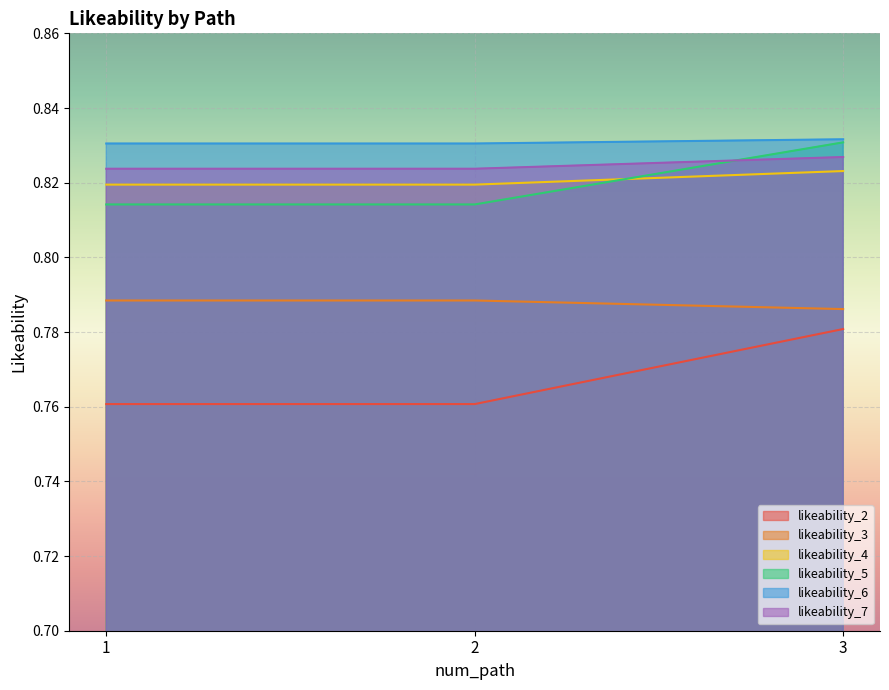

What is the sum of the likeability_6 values at 1 and 2?

1.6